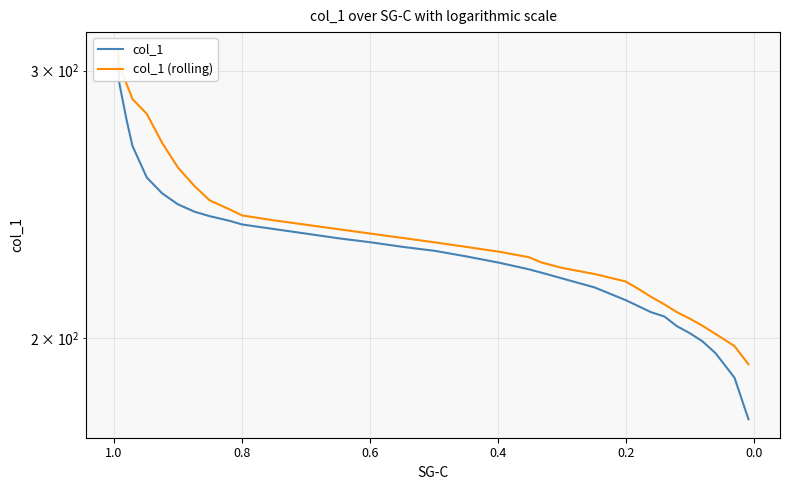

What is the sum of all col_1 values?

7579.2